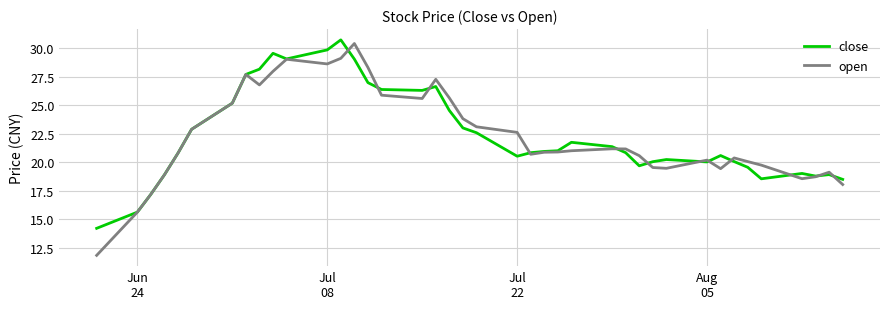

Which series has the widest spread of values?

open